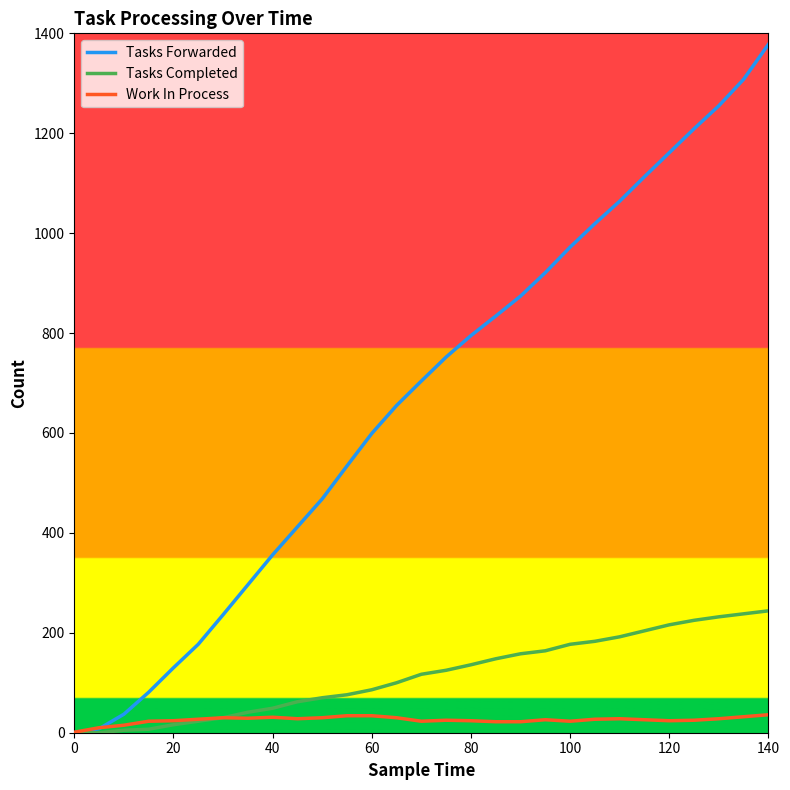

Rank the series by their maximum value, from highest to lowest.

Tasks Forwarded, Tasks Completed, Work In Process